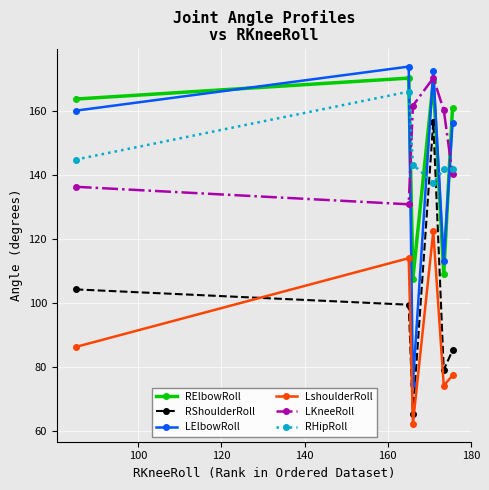

What is the greatest value displayed?

173.8